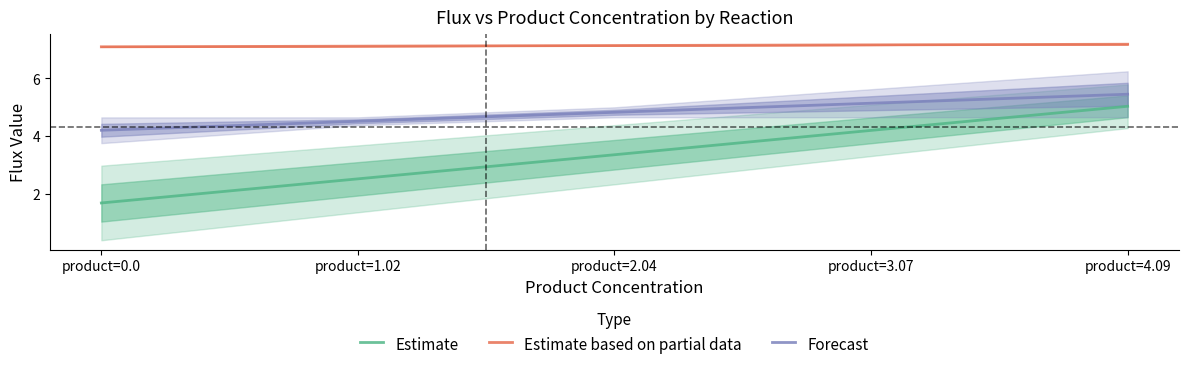

What is the difference between the highest and lowest values at product=1.02?

4.6